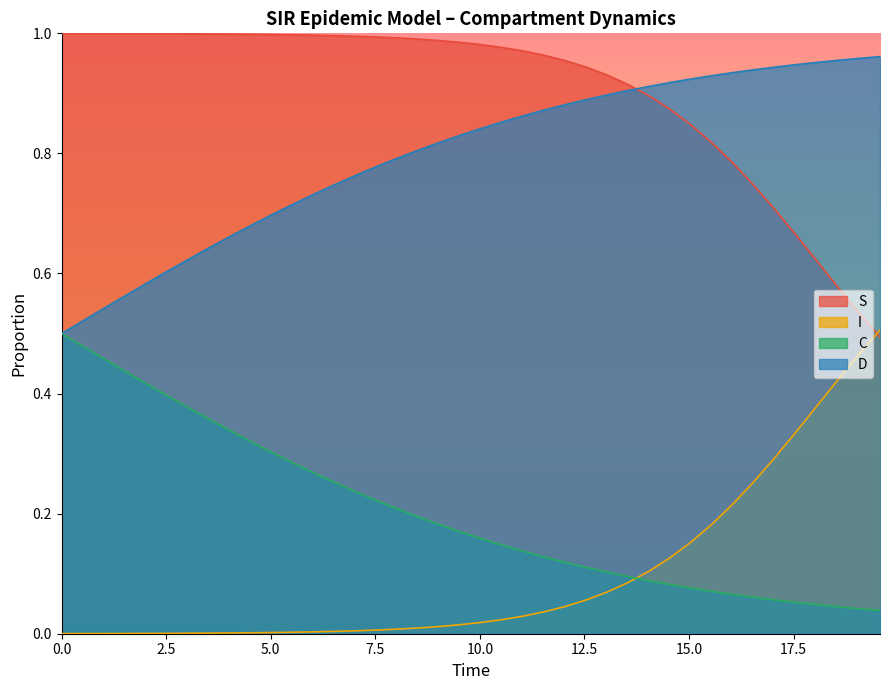

Which series has the largest total across all categories?

S